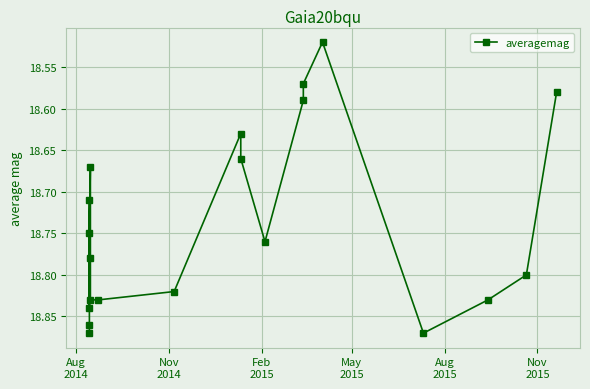

What is the difference between the second highest and minimum values?

0.4